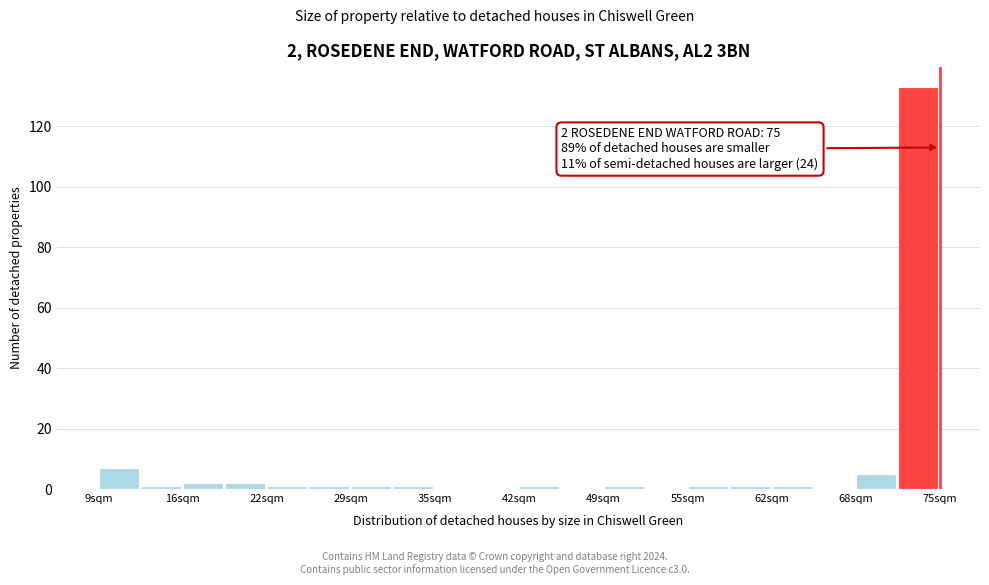

Read against the x-axis, roughly where is the centre of the tallest bar?

73